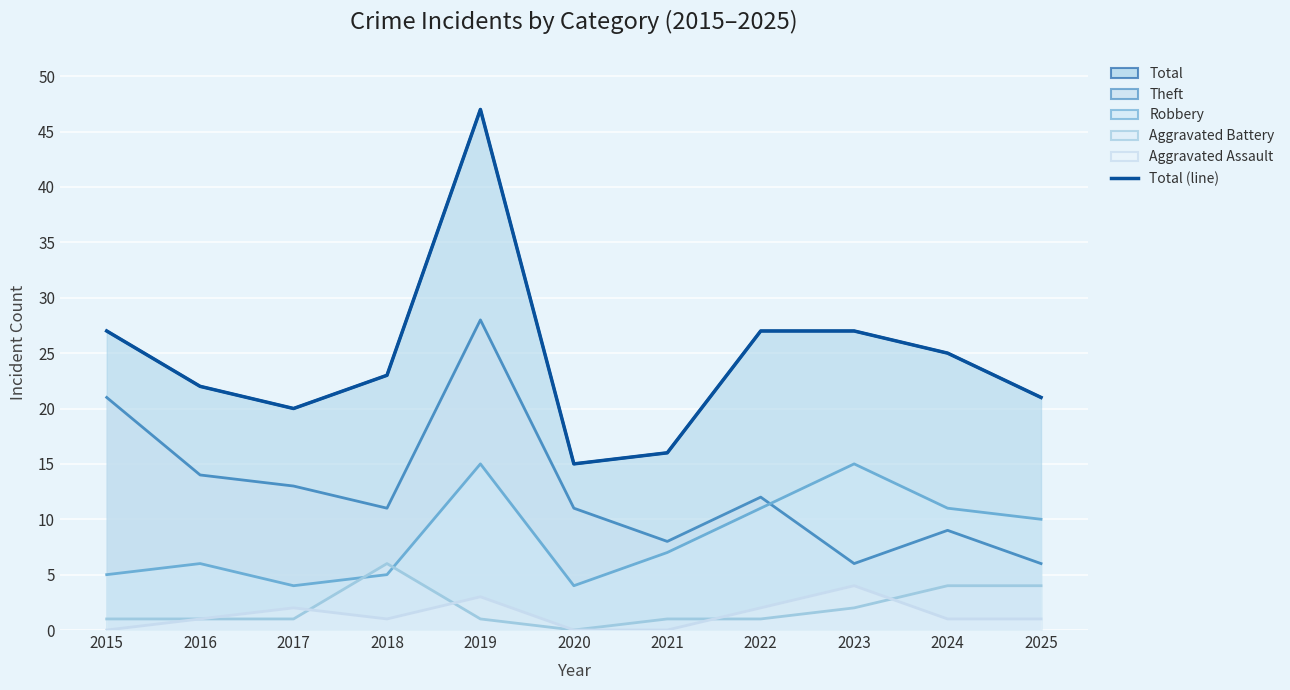

What is the change in value from 2024 to 2025?

-4